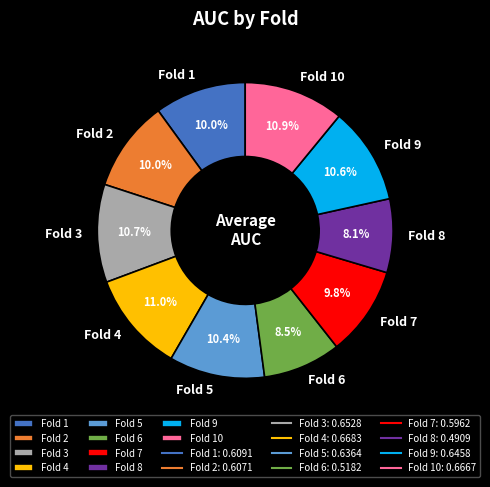

Combined, do Fold 8 and Fold 9 account for over 50%?

No